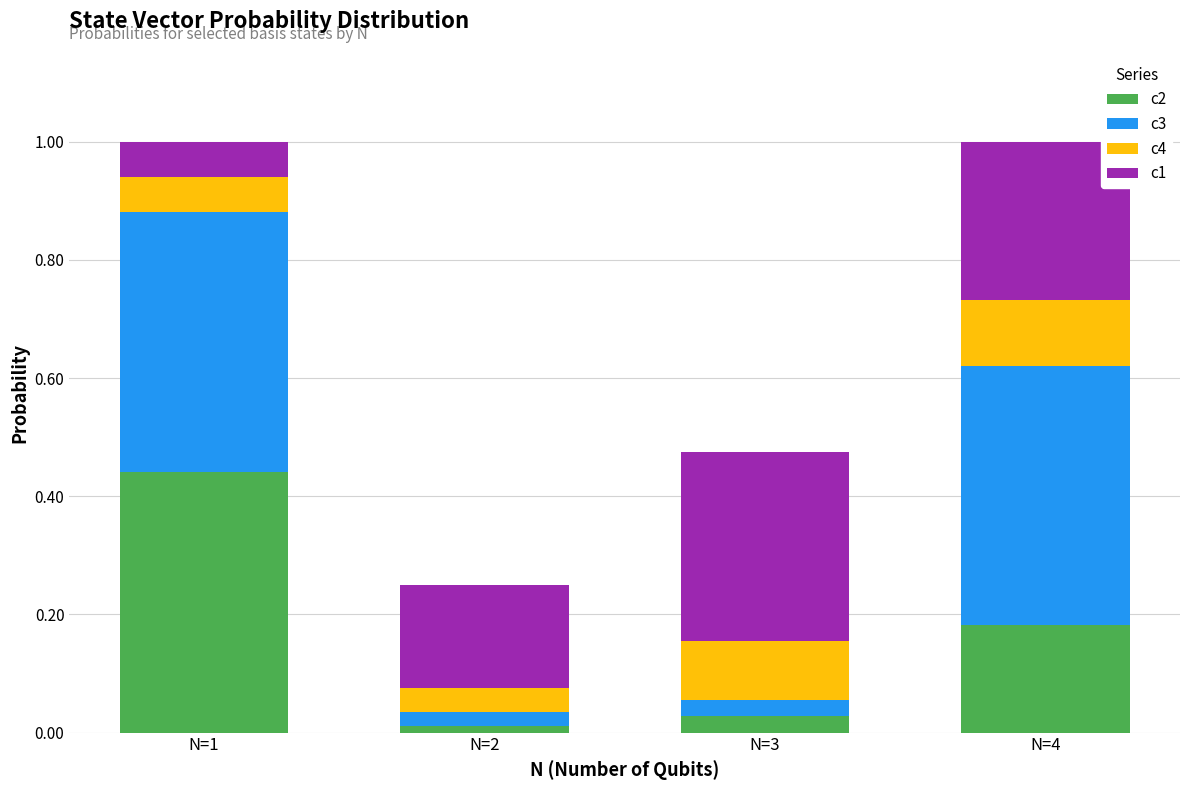

What is the sum of the c2 values at N=1 and N=3?

0.5